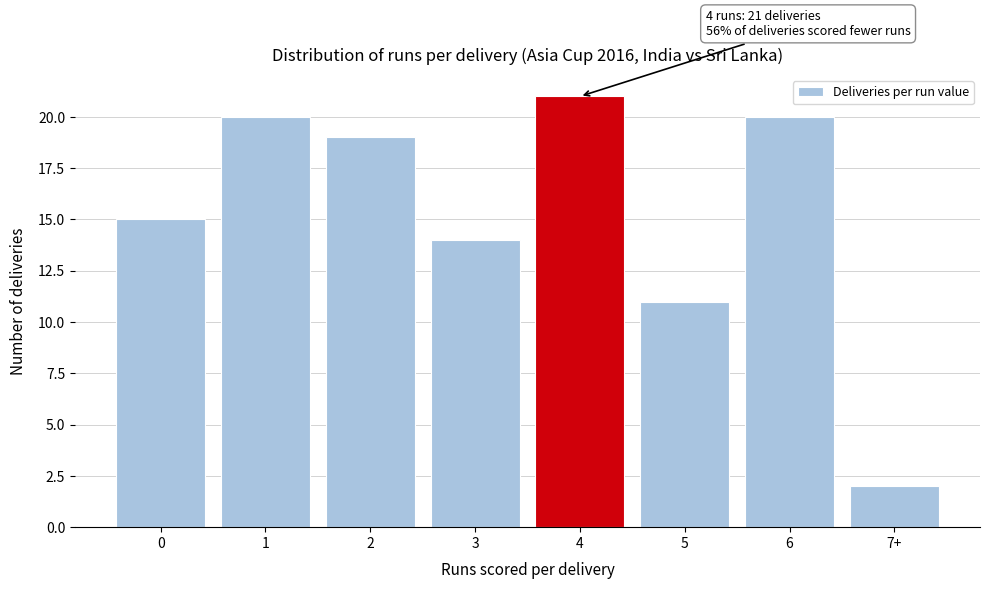

Reading left to right, list all the values displayed in this chart.

15	20	19	14	21	11	20	2